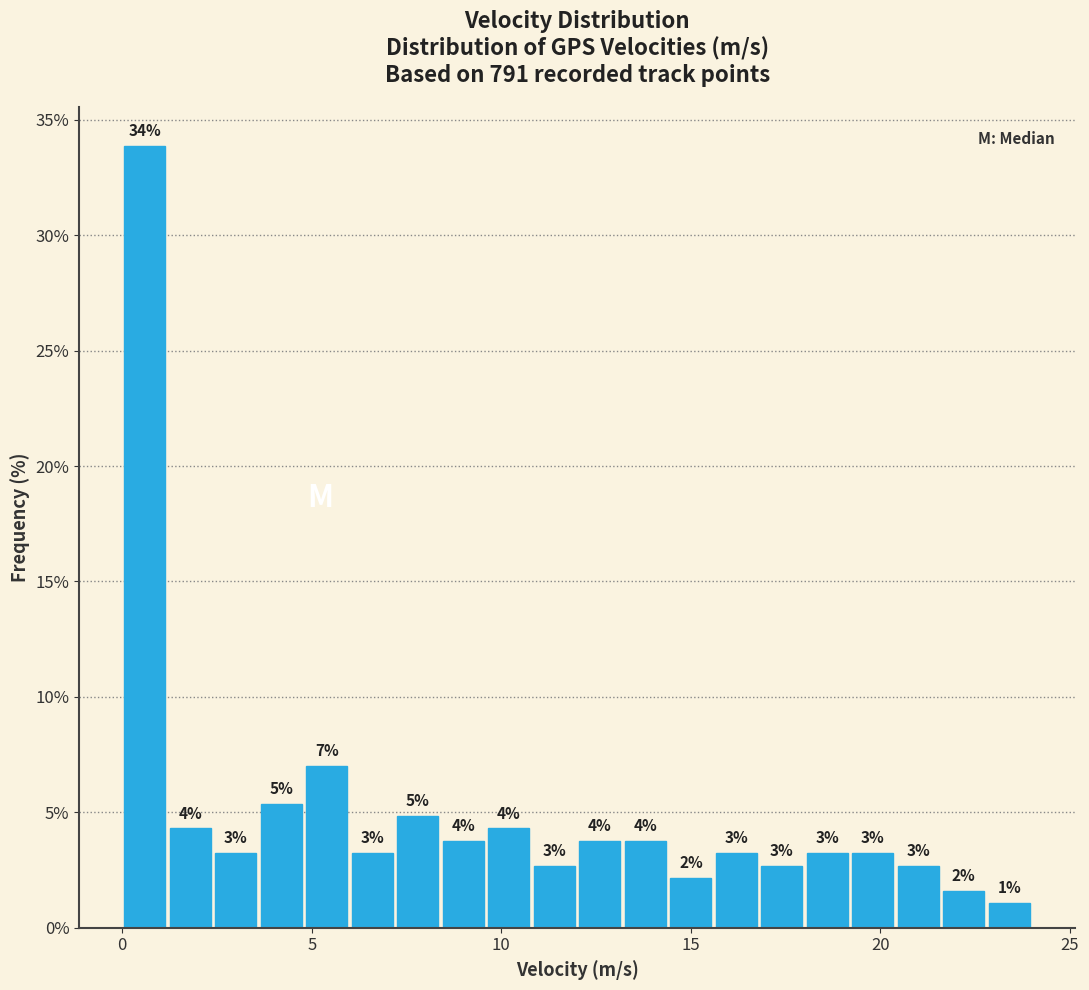

Around what value on the x-axis is the tallest bar? Give the approximate position of its centre, as read against the axis.

0.5